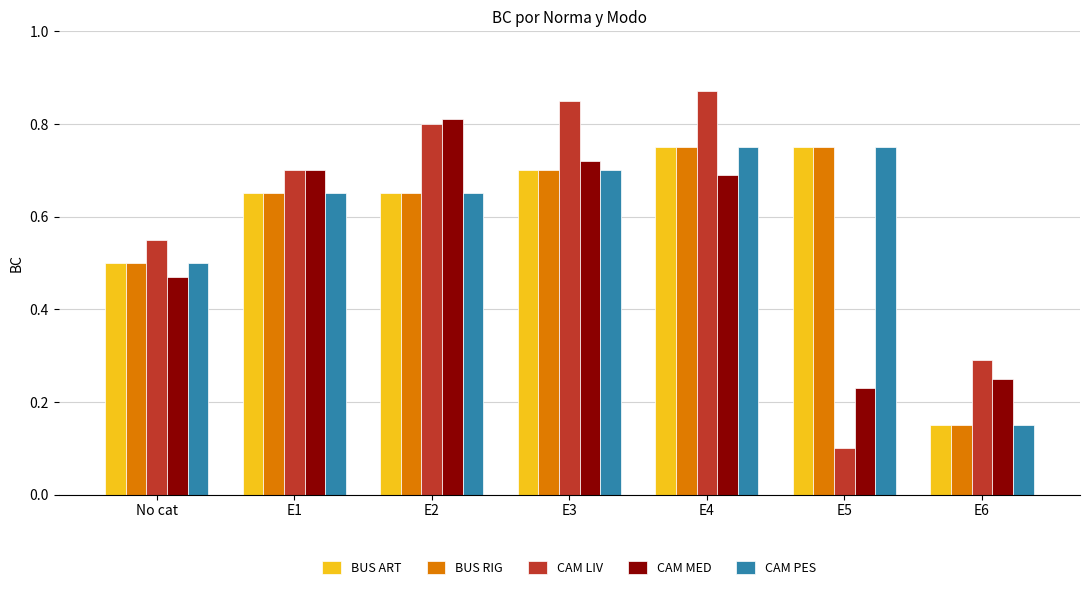

What is the label of the 1st bar from the left?

No cat